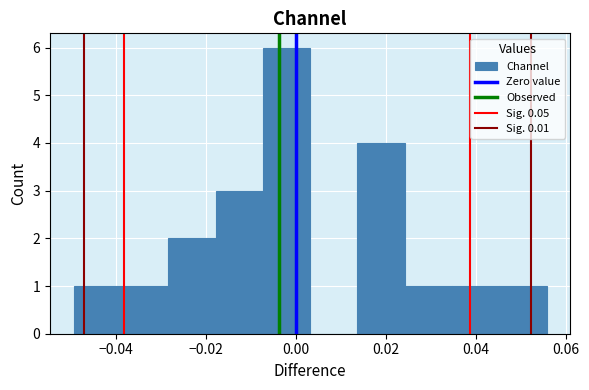

Reading left to right, list every bar in this chart as the range it spans on the x-axis followed by its height. Neither the bar edges nor the heights are printed on the chart, so give them approximately, as read against the axes.

-0.050 to -0.038: 1
-0.038 to -0.028: 1
-0.028 to -0.018: 2
-0.018 to -0.008: 3
-0.008 to 0.004: 6
0.004 to 0.014: 0
0.014 to 0.024: 4
0.024 to 0.034: 1
0.034 to 0.046: 1
0.046 to 0.056: 1